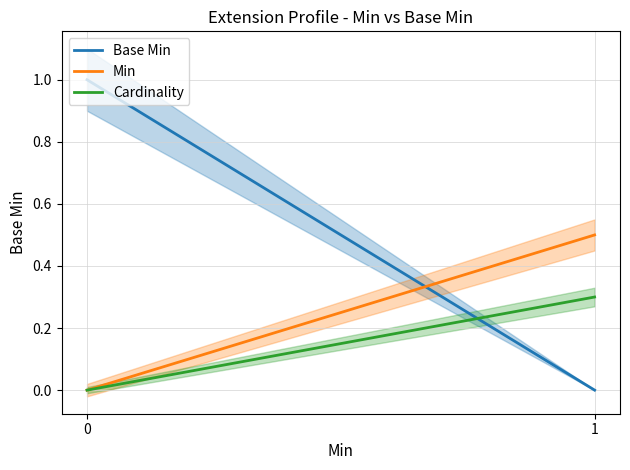

True or false: Base Min has a value of 1.0 at 0.

True